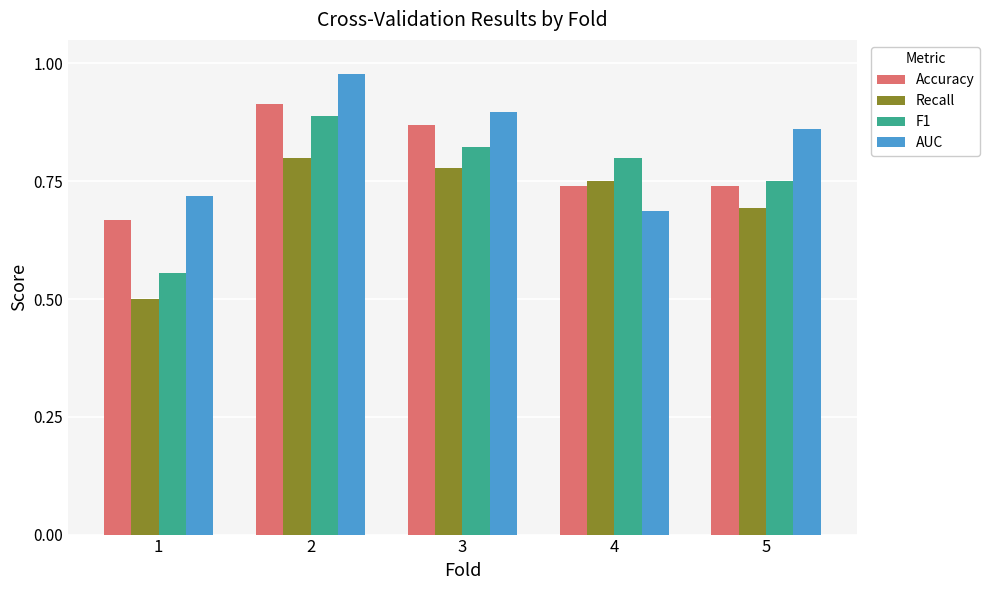

What is the minimum value for Recall?

0.5